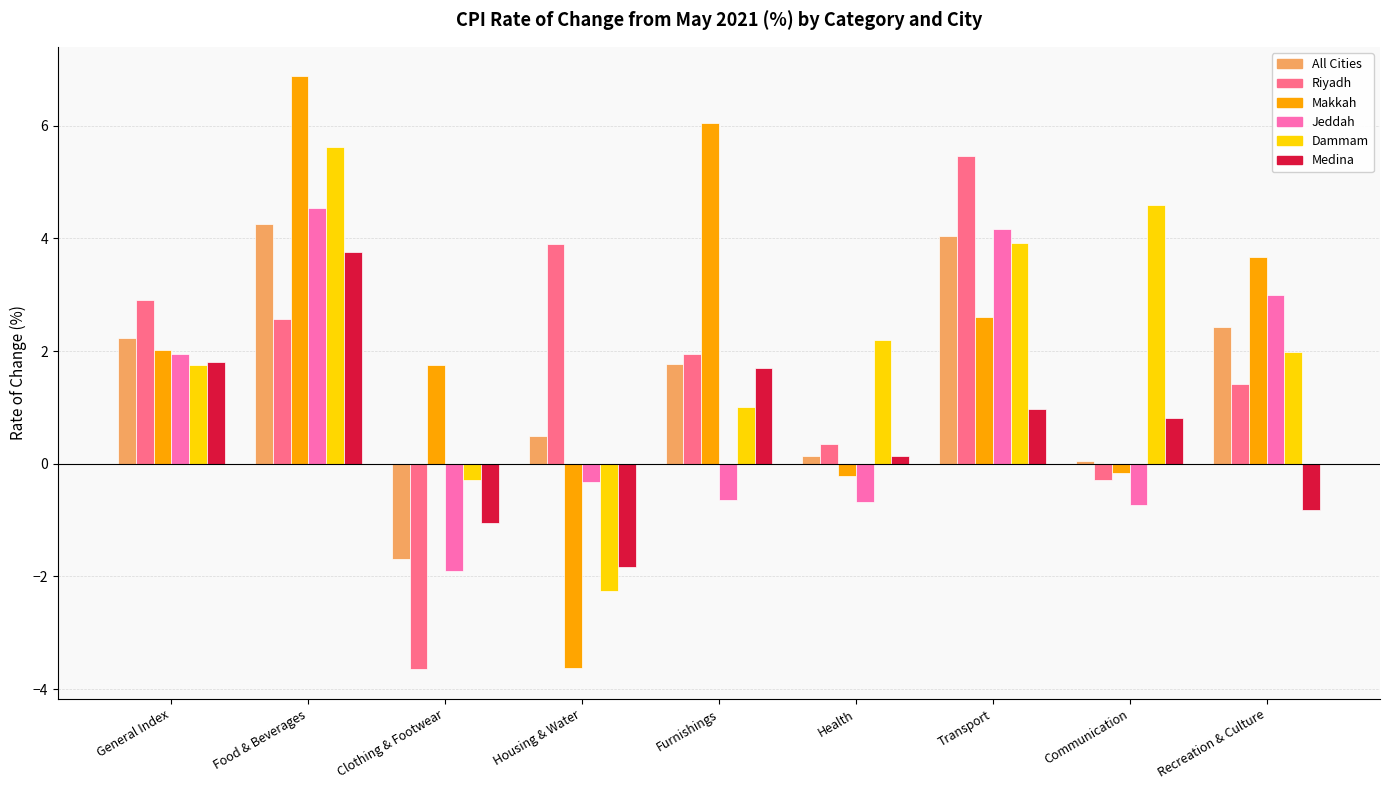

What is the sum of the All Cities values at General Index and Communication?

2.3